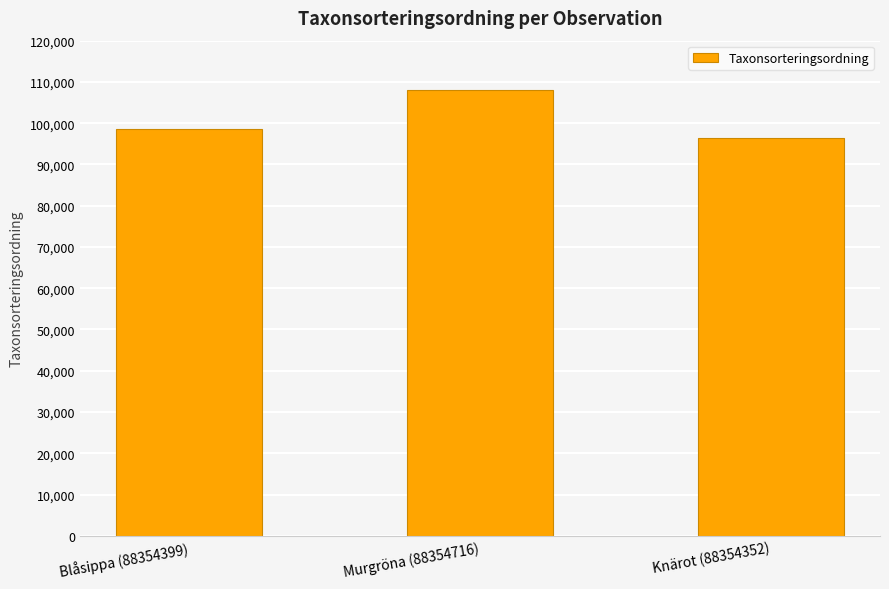

True or false: the data shows 96334 at Knärot (88354352).

True